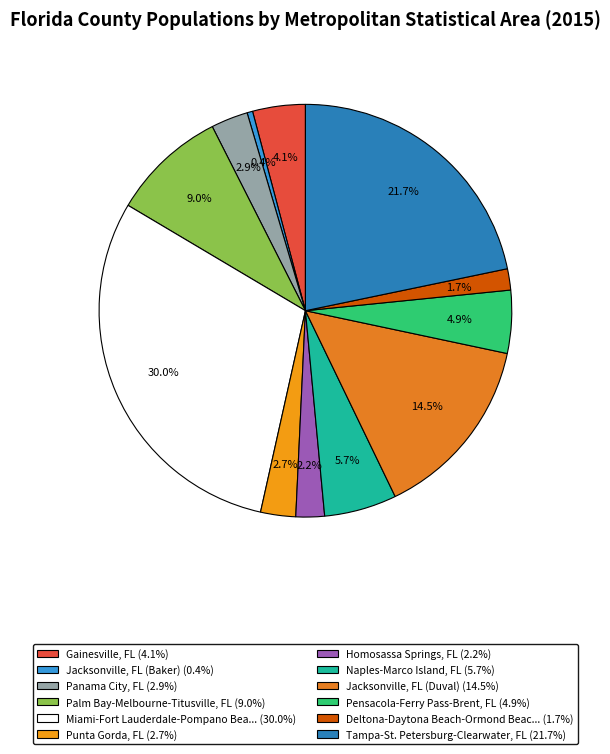

To the nearest percent, what is the difference between the largest and smallest slice percentages?

30%